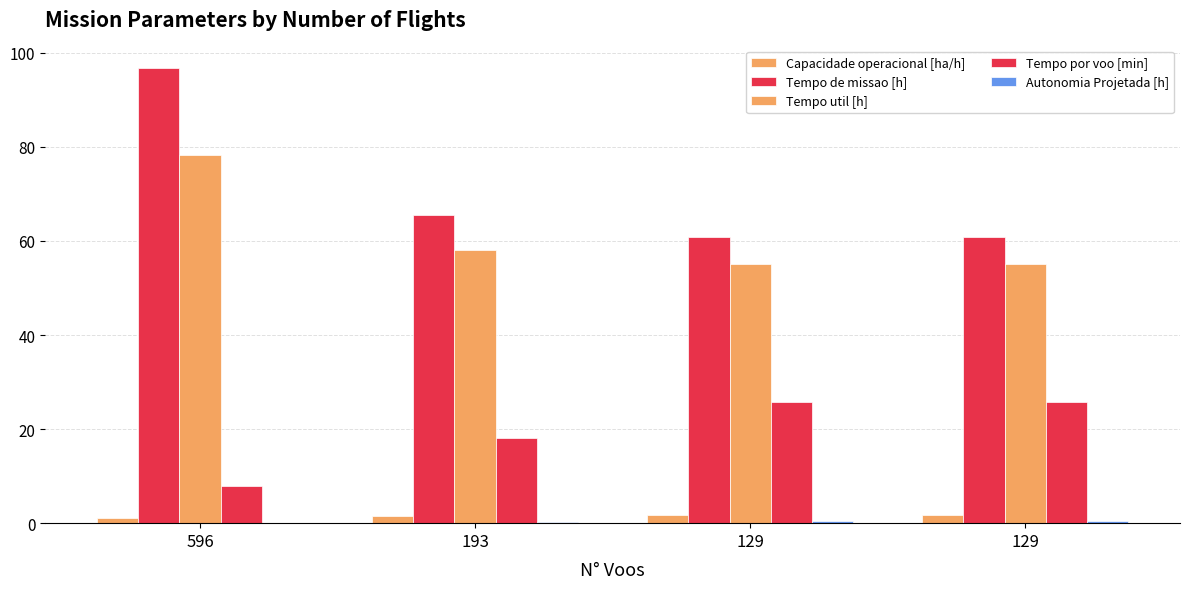

What is the spread (max minus min) of values at 129?

60.5